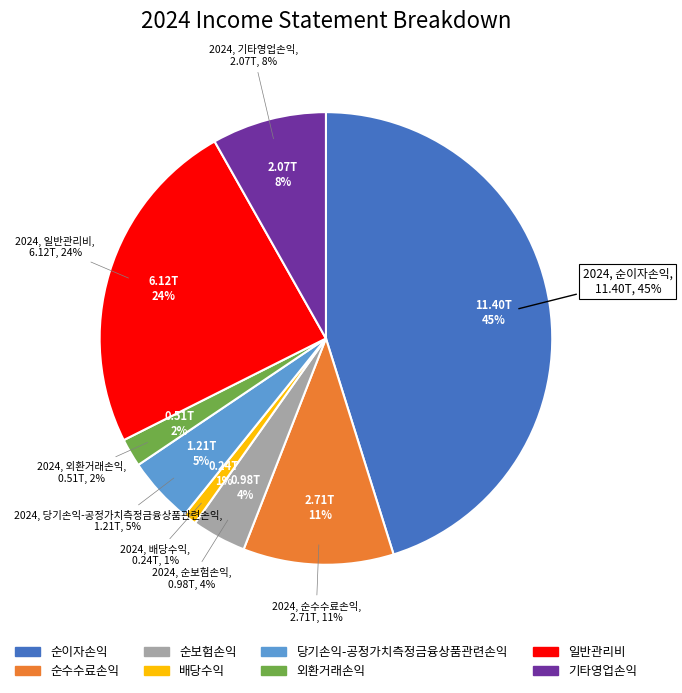

Which category has the biggest portion of the pie?

순이자손익